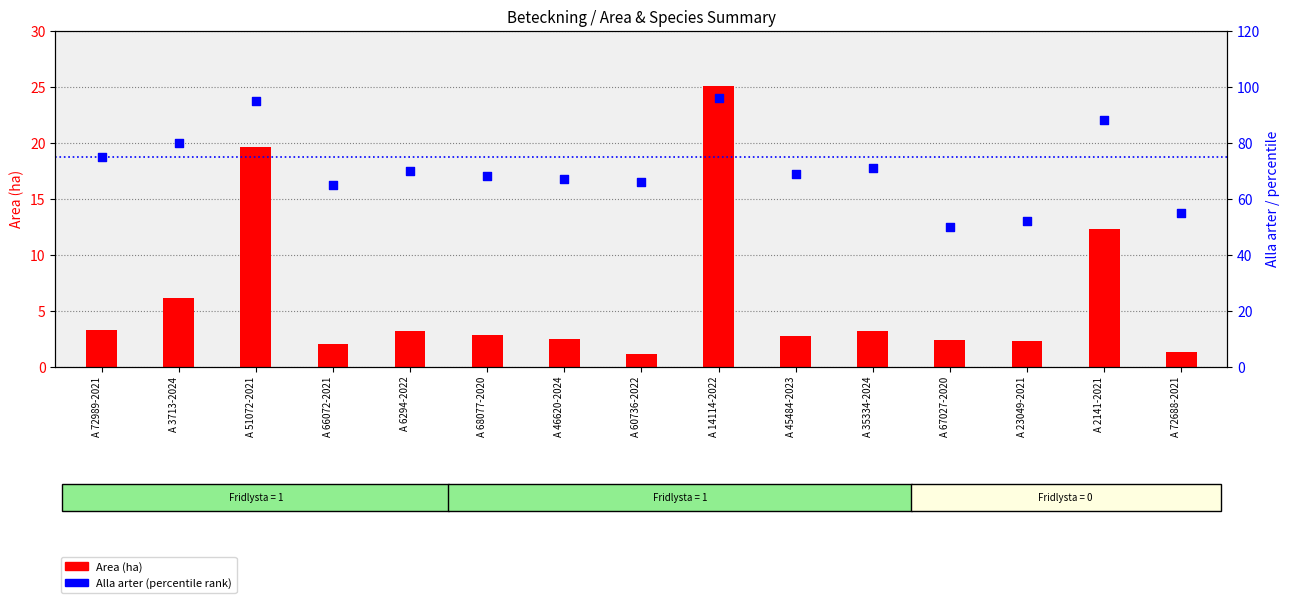

At which category is the sum across all series the highest?

A 14114-2022